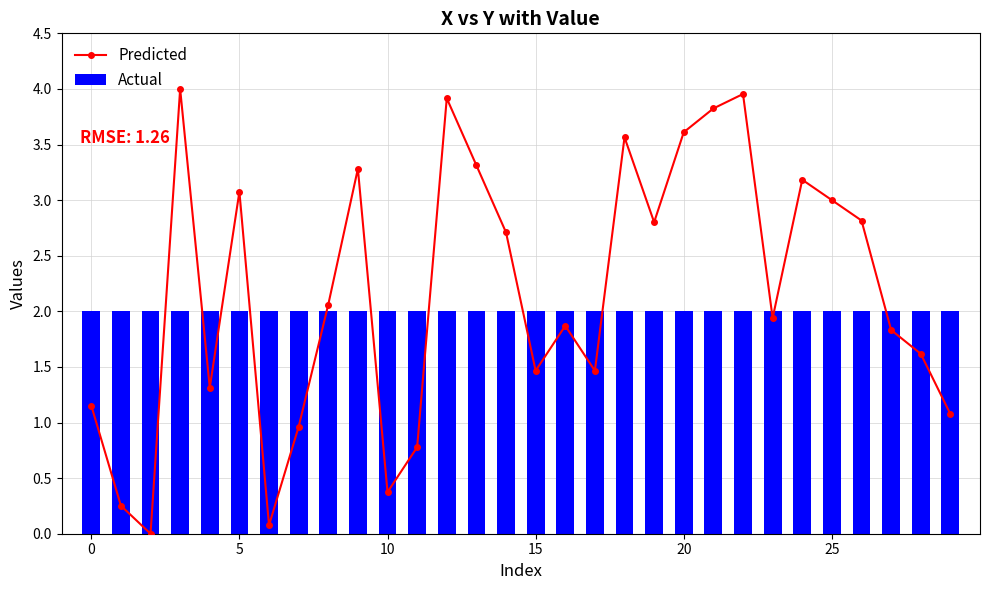

Reading right to left, transcribe all the data shown in this chart.

Predicted: 1.1	1.6	1.8	2.8	3.0	3.2	1.9	4.0	3.8	3.6	2.8	3.6	1.5	1.9	1.5	2.7	3.3	3.9	0.8	0.4	3.3	2.1	1.0	0.1	3.1	1.3	4.0	0.0	0.3	1.2
Actual: 2.0	2.0	2.0	2.0	2.0	2.0	2.0	2.0	2.0	2.0	2.0	2.0	2.0	2.0	2.0	2.0	2.0	2.0	2.0	2.0	2.0	2.0	2.0	2.0	2.0	2.0	2.0	2.0	2.0	2.0